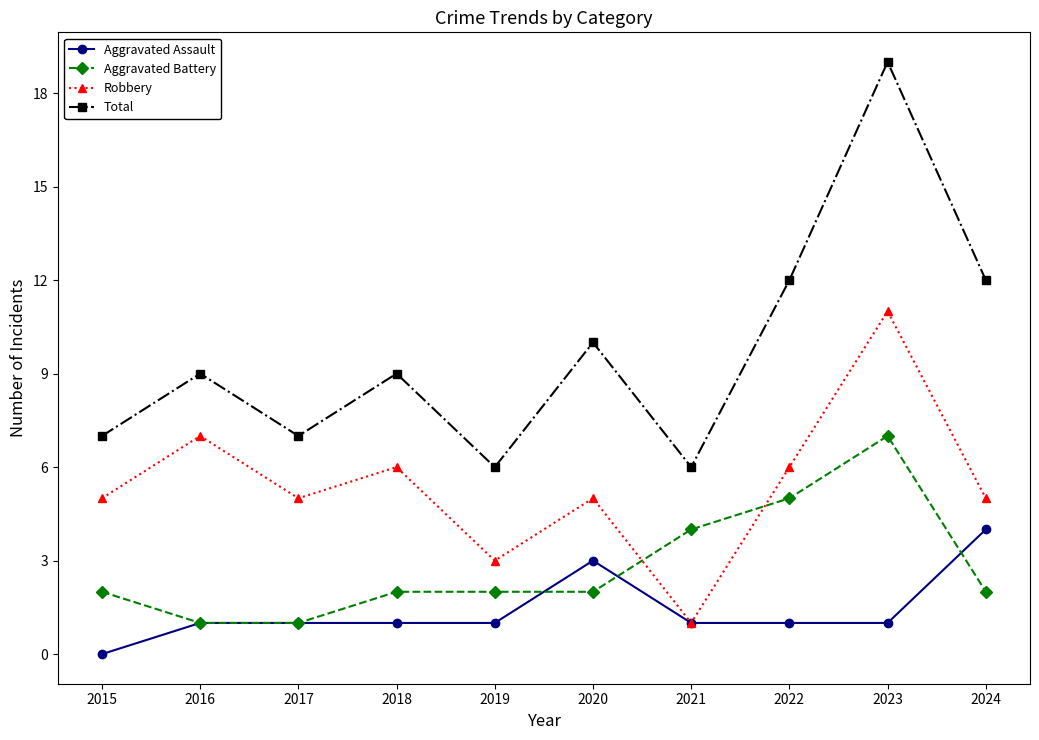

Is this an area chart (filled region under the line)?

No